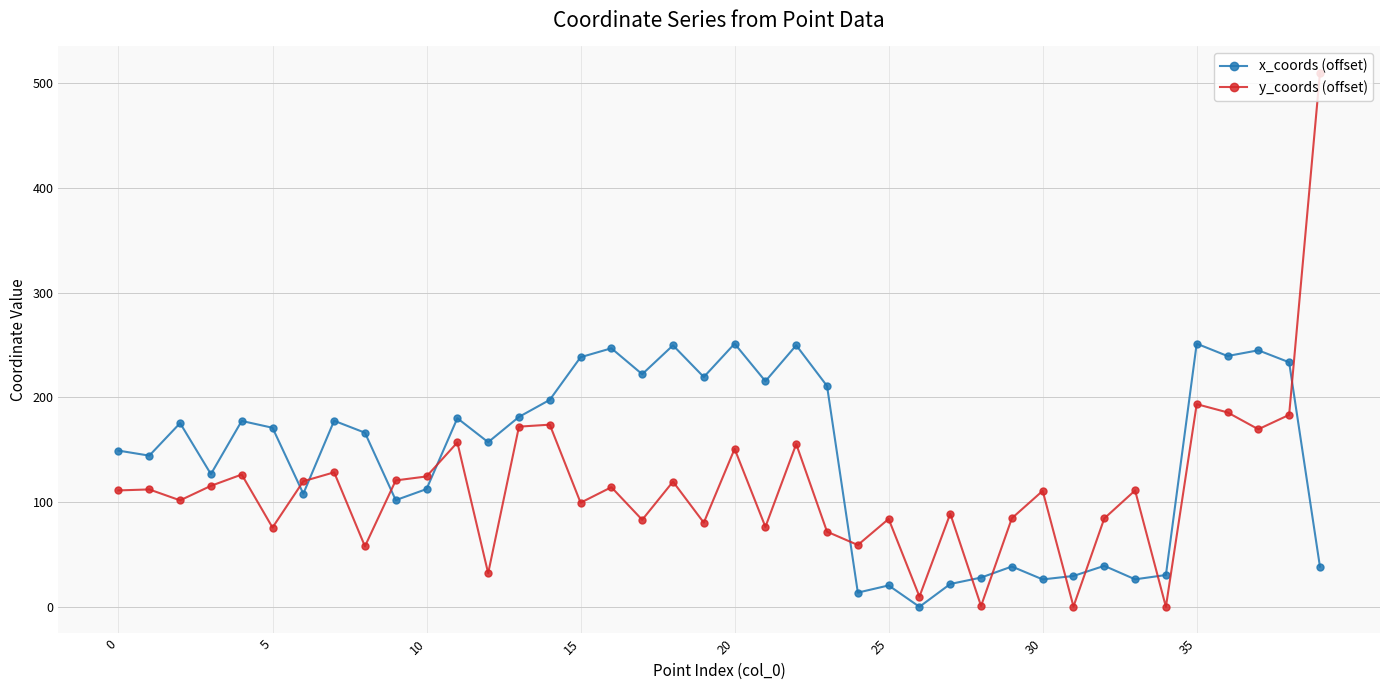

Is this an area chart (filled region under the line)?

No